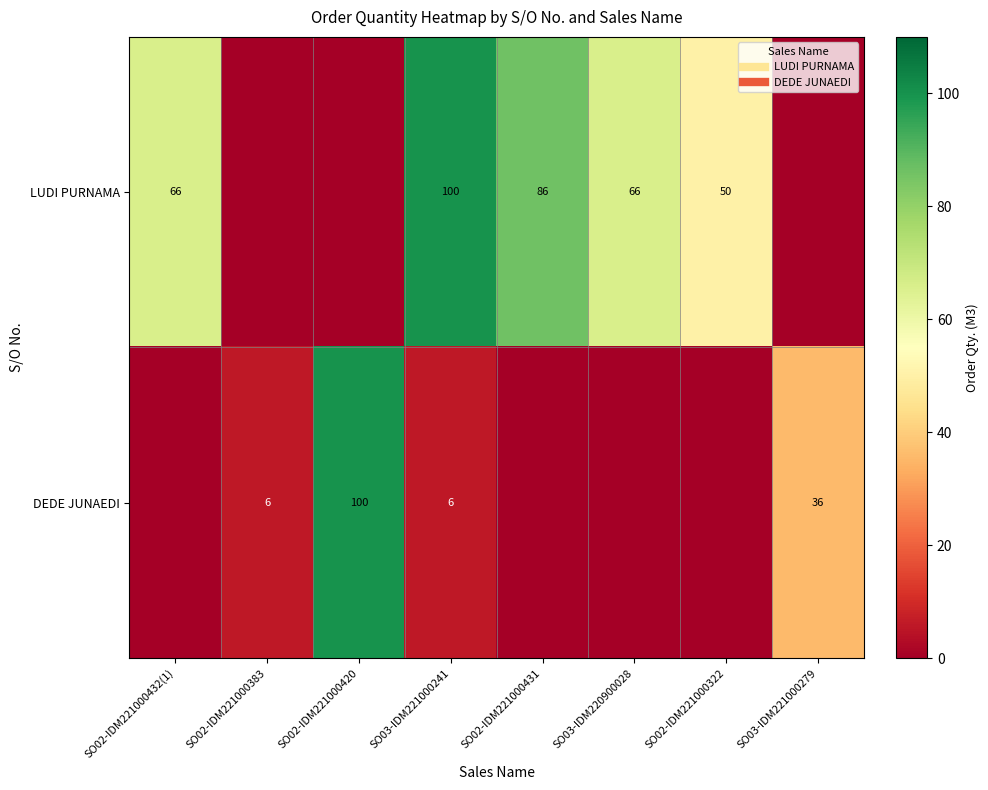

What is the sum of the LUDI PURNAMA values at SO03-IDM220900028 and SO02-IDM221000431?

152